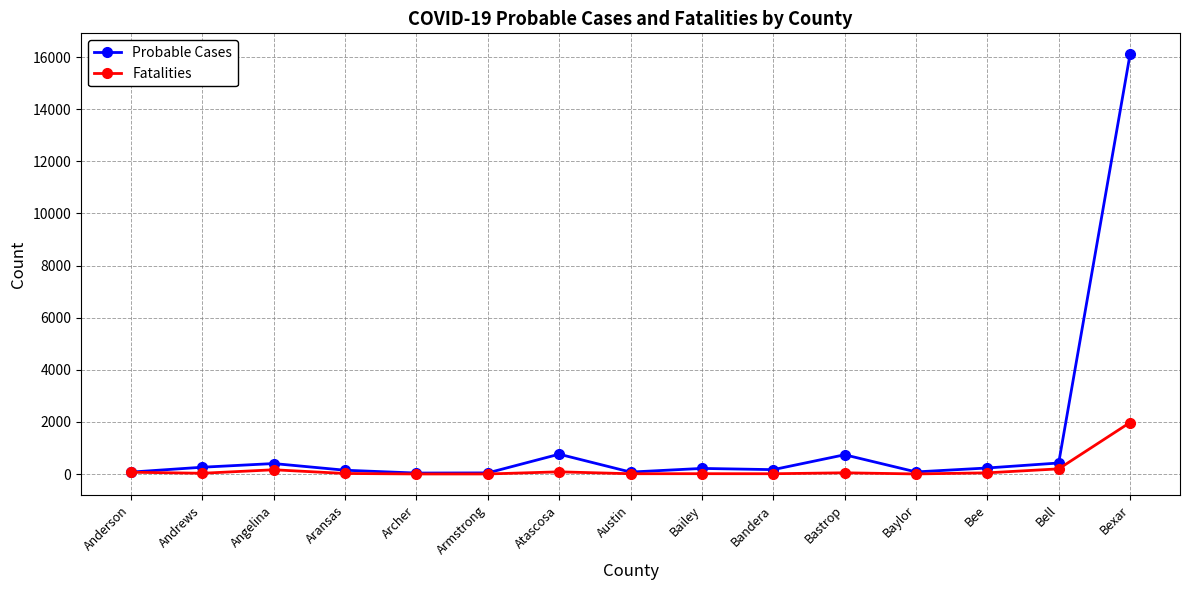

Is it true that Probable Cases equals 765 at Atascosa?

True